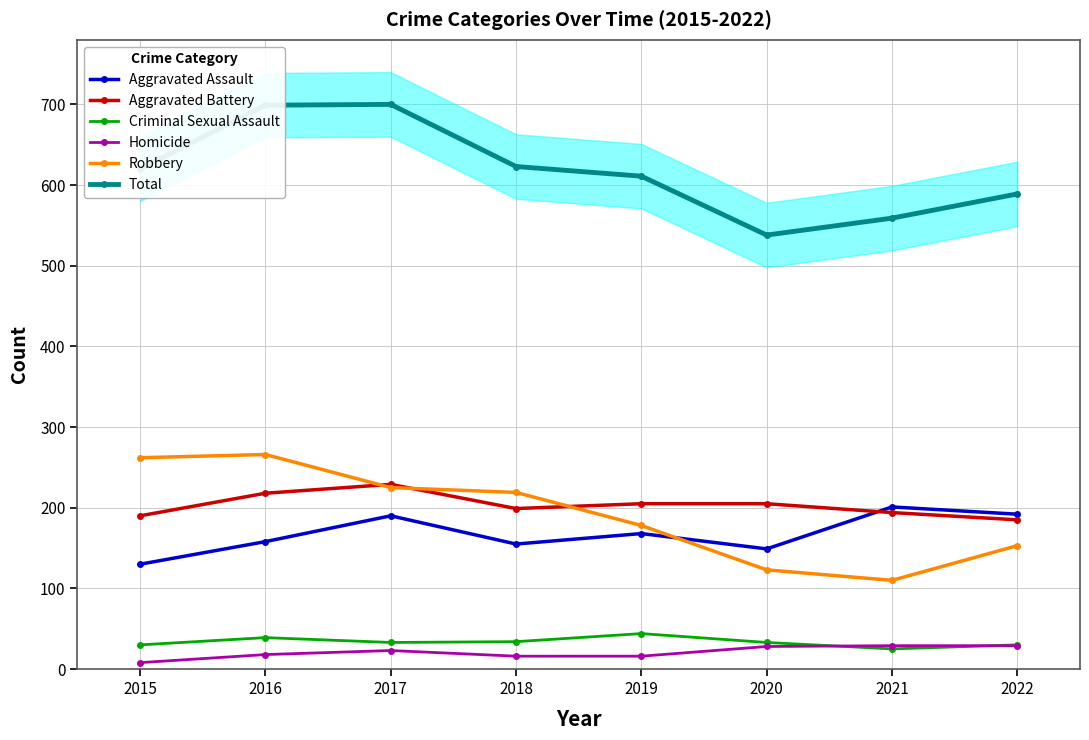

True or false: Criminal Sexual Assault has a value of 33 at 2020.

True